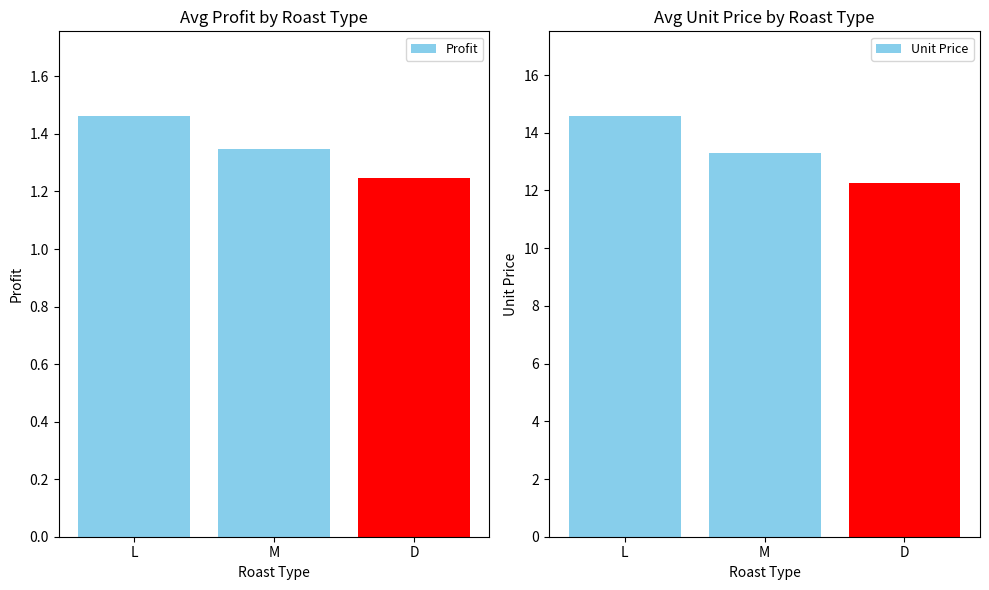

Count the number of data series in this chart.

2